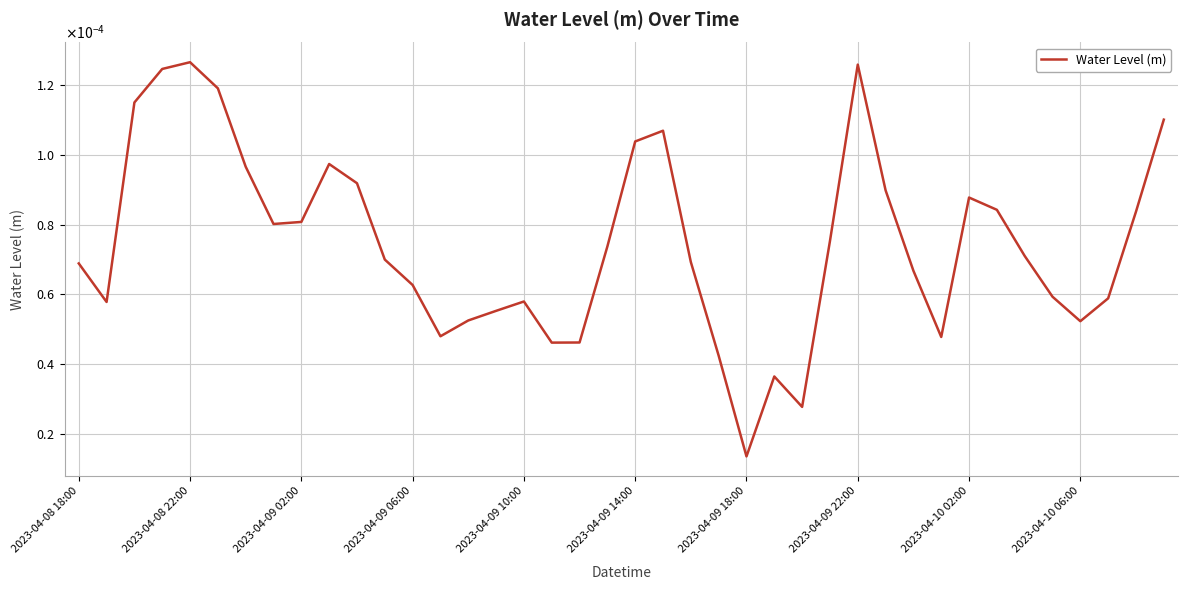

Is this an area chart (filled region under the line)?

No